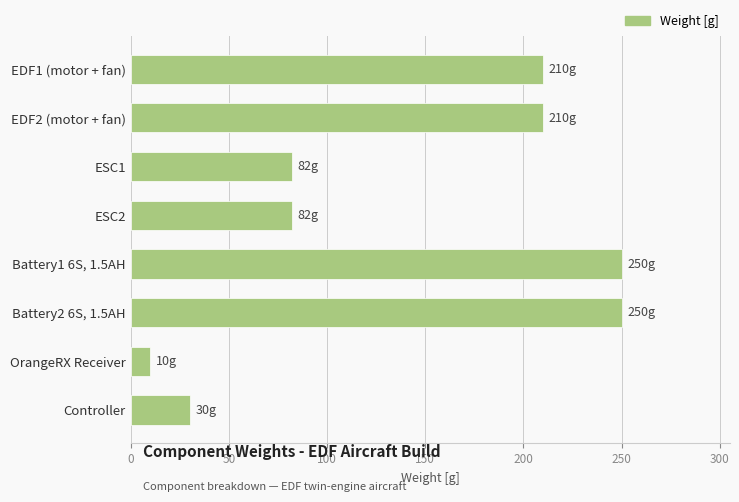

Reading top to bottom, list all the values displayed in this chart.

210	210	82	82	250	250	10	30